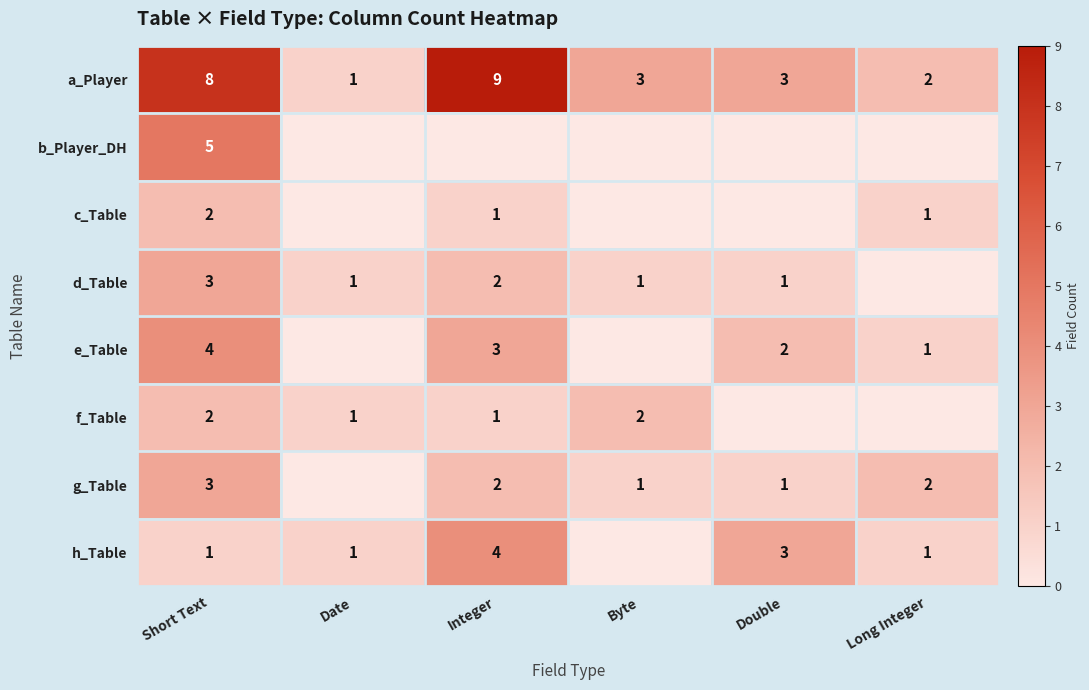

What is the difference between the highest and lowest values at Short Text?

7